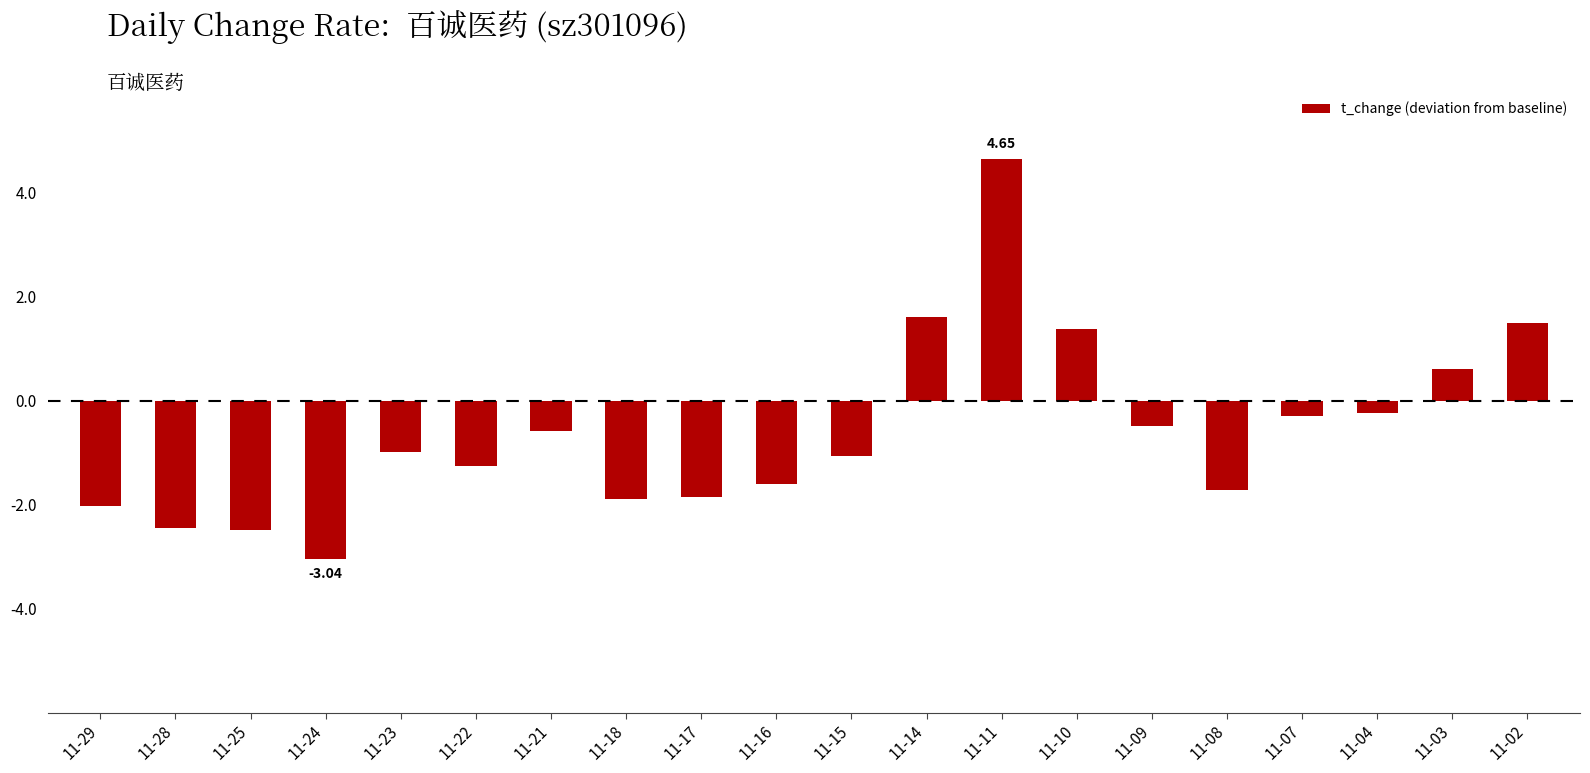

What is the maximum value shown in the chart?

4.7